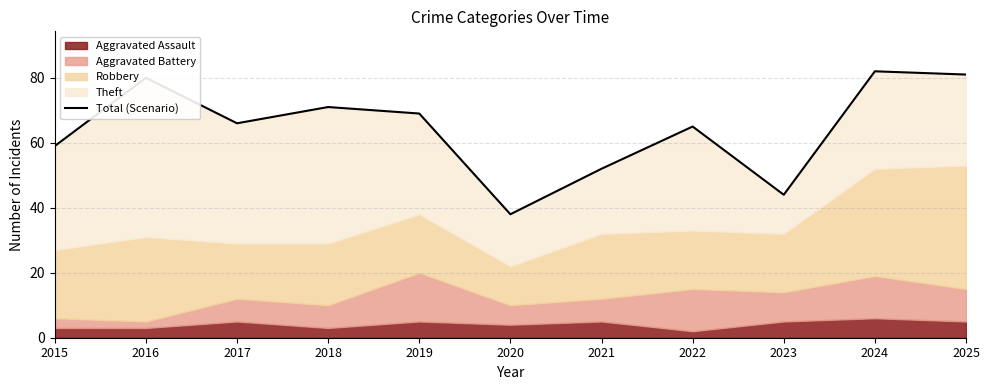

Reading left to right, transcribe all the data shown in this chart.

59	80	66	71	69	38	52	65	44	82	81